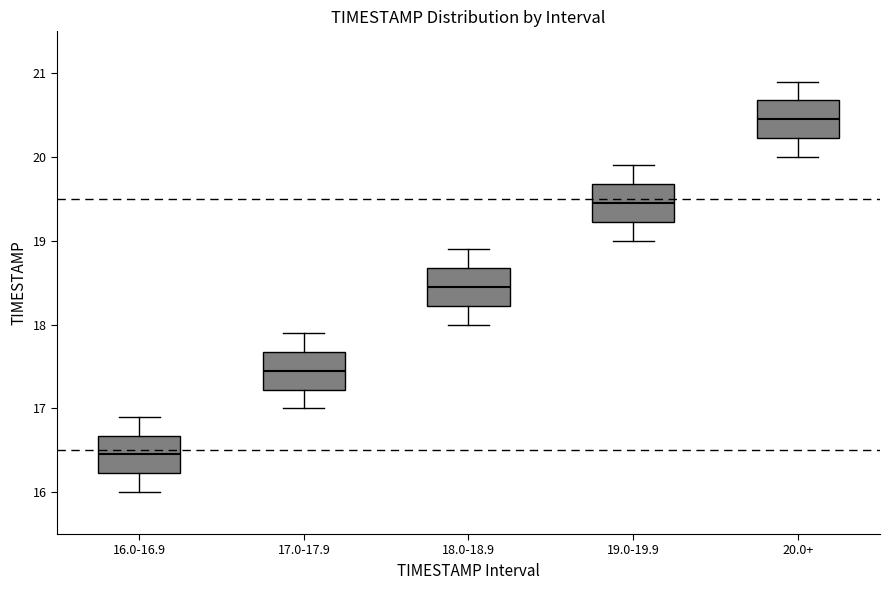

Which box has the lowest median line?

16.0-16.9